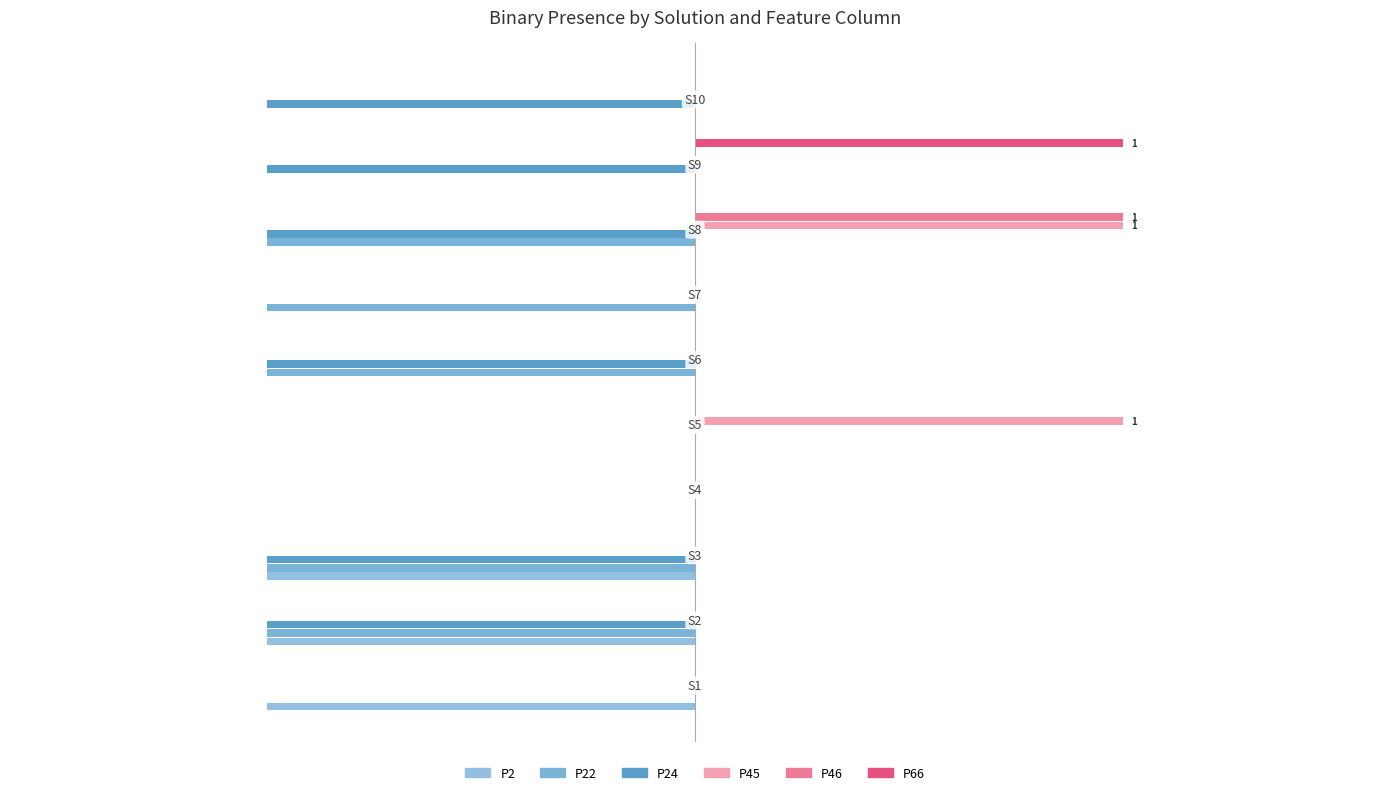

What is the difference between the second highest and second lowest values in the P24 series?

1